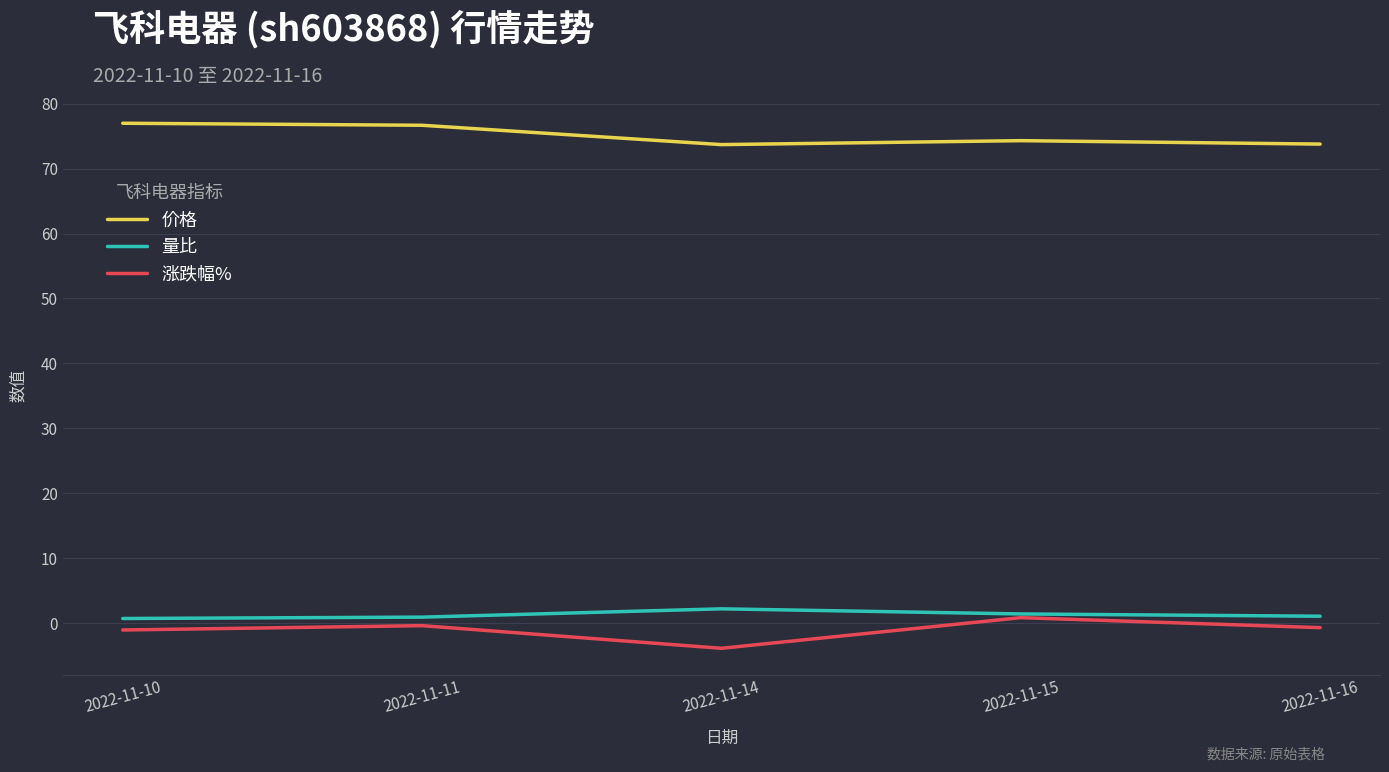

Count the 价格 values in the range 73 to 76.

3